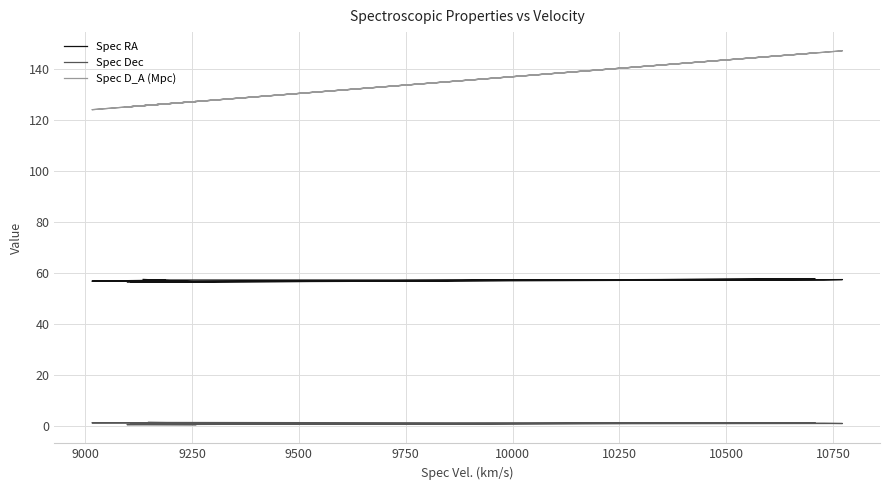

What is the value of the Spec Dec point at the 13th from the left?

0.5